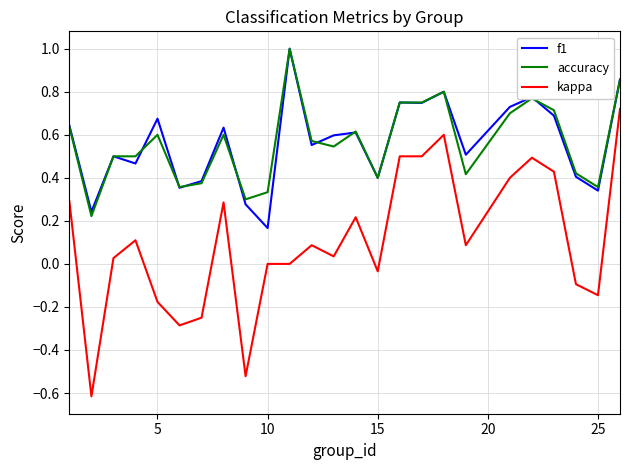

What is the highest value of the accuracy series?

1.0